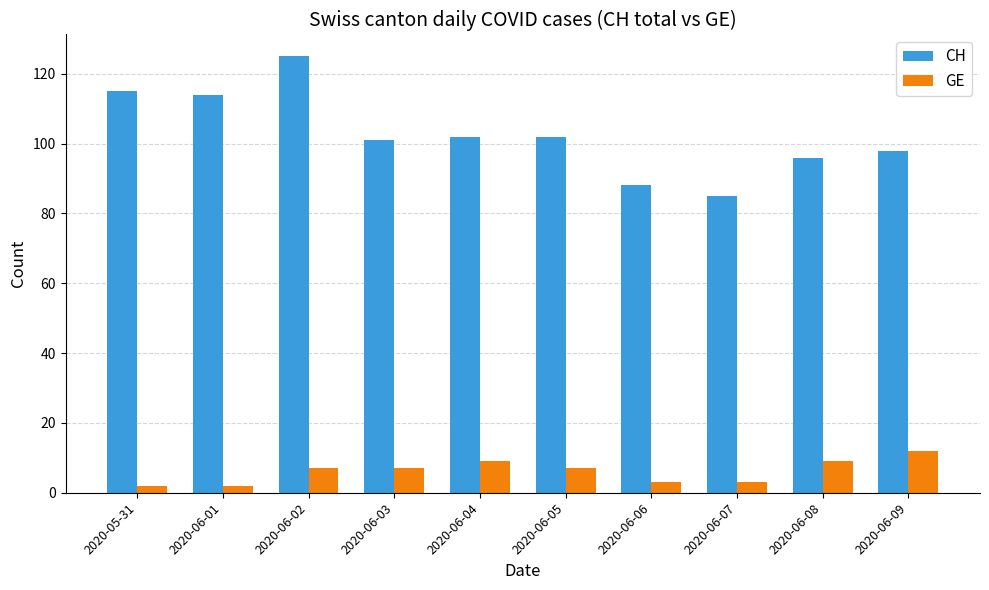

Rank the series at 2020-06-05 from highest to lowest value.

CH, GE